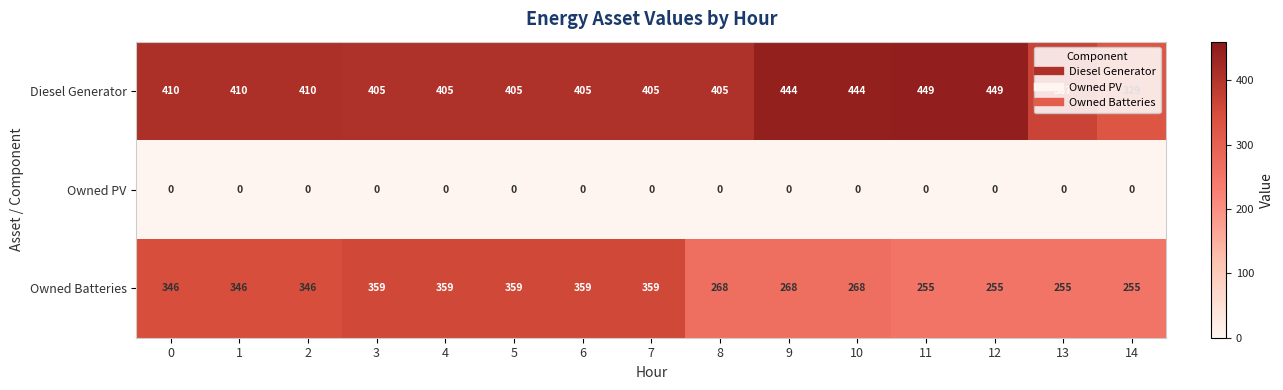

What is the difference between the maximum and minimum values in the Diesel Generator series?

120